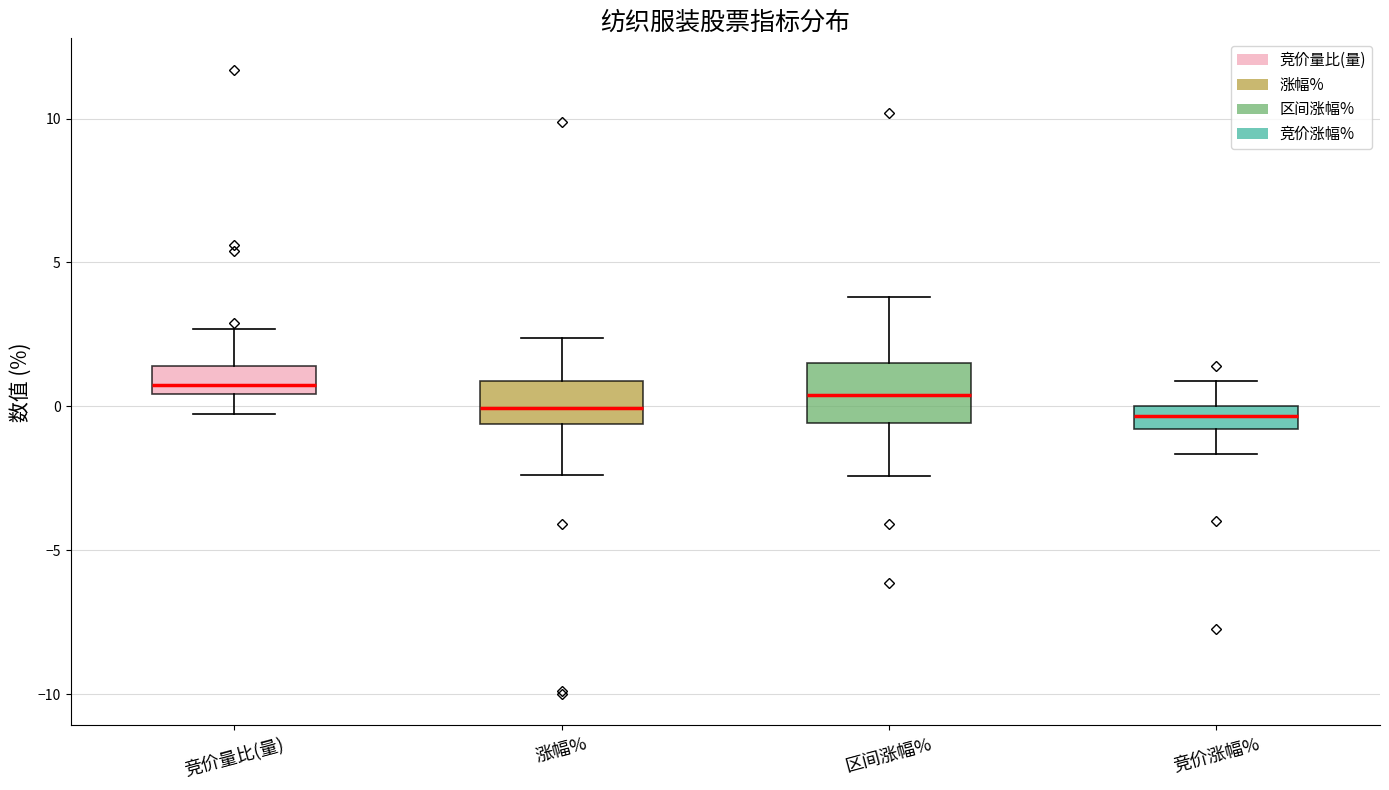

Which box is the tallest, from its lower edge to its upper edge?

区间涨幅%